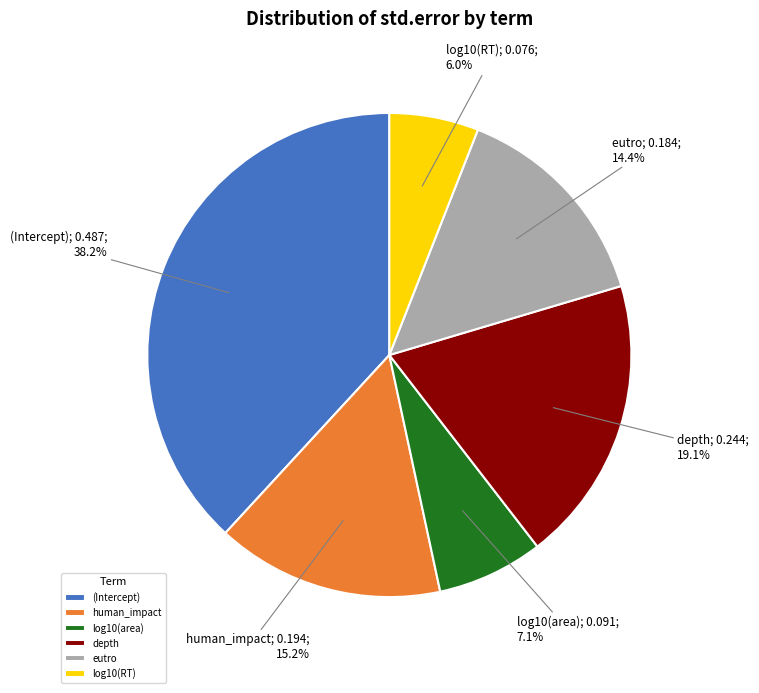

Which slice is the smallest?

log10(RT)